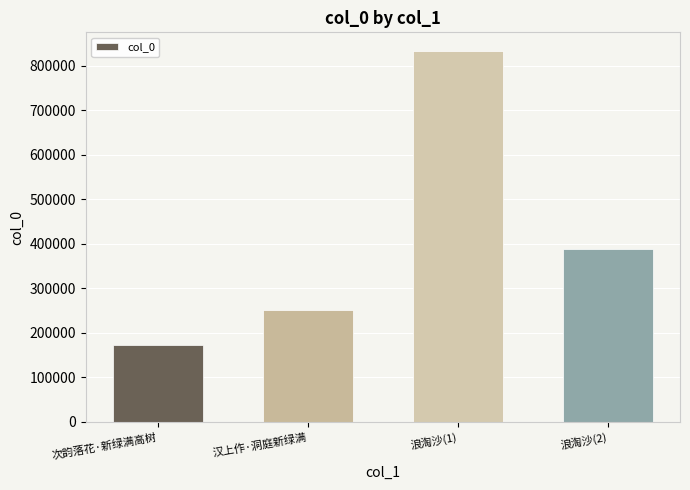

What is the difference between the values at 次韵落花·新绿满高树 and 汉上作·洞庭新绿满?

78546